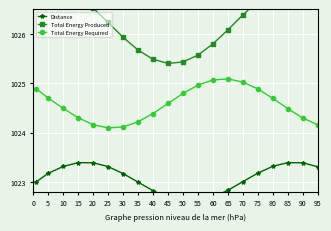

List the series in order of their overall mean, lowest first.

Distance, Total Energy Required, Total Energy Produced